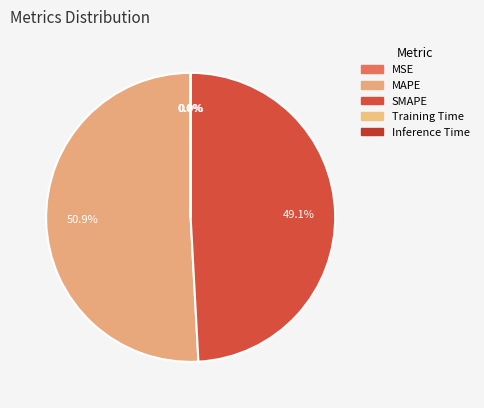

Rank the categories by value from highest to lowest.

MAPE, SMAPE, Training Time, Inference Time, MSE